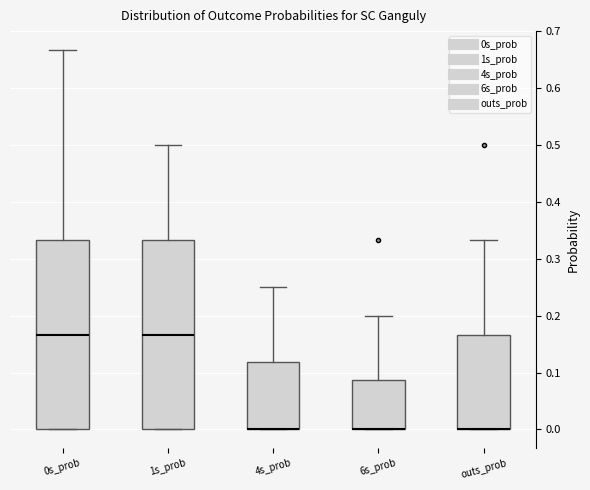

Reading left to right, read every box against the y-axis: the position of its median line, the range the box covers, and the ends of its whiskers. The values are not printed on the chart, so give them approximately, as read against the axis.

0s_prob: median 0.17, box 0.00 to 0.33, whiskers 0.00 to 0.67
1s_prob: median 0.17, box 0.00 to 0.33, whiskers 0.00 to 0.50
4s_prob: median 0.00 (drawn on the box's lower edge), box 0.00 to 0.12, whiskers 0.00 to 0.25
6s_prob: median 0.00 (drawn on the box's lower edge), box 0.00 to 0.09, whiskers 0.00 to 0.20
outs_prob: median 0.00 (drawn on the box's lower edge), box 0.00 to 0.17, whiskers 0.00 to 0.33